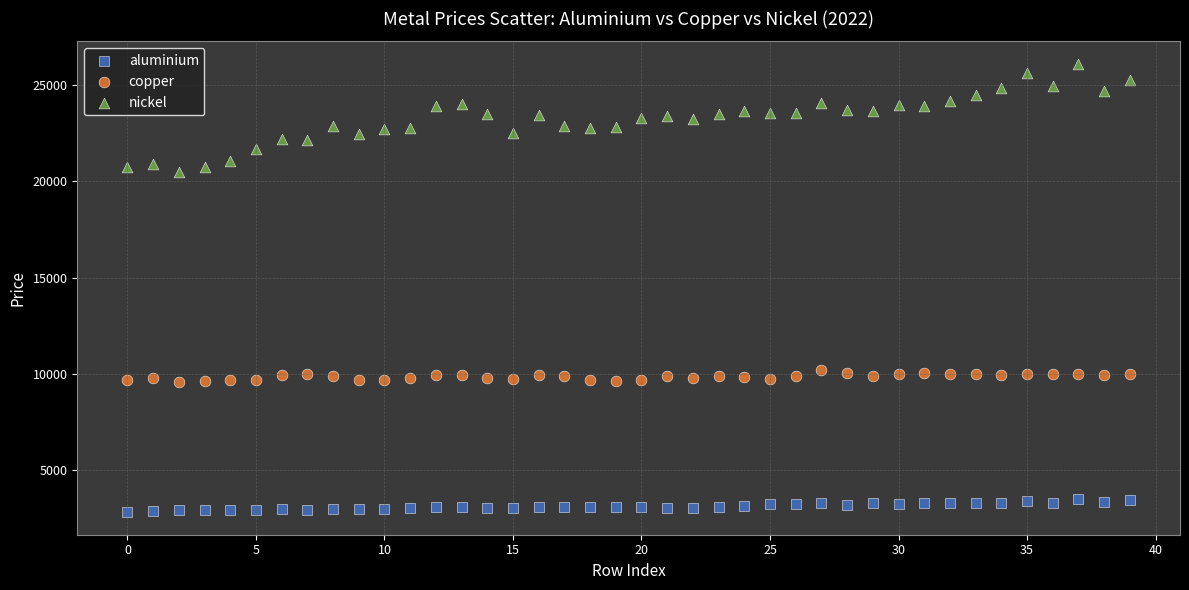

Which series has the largest Y range (max minus min)?

nickel